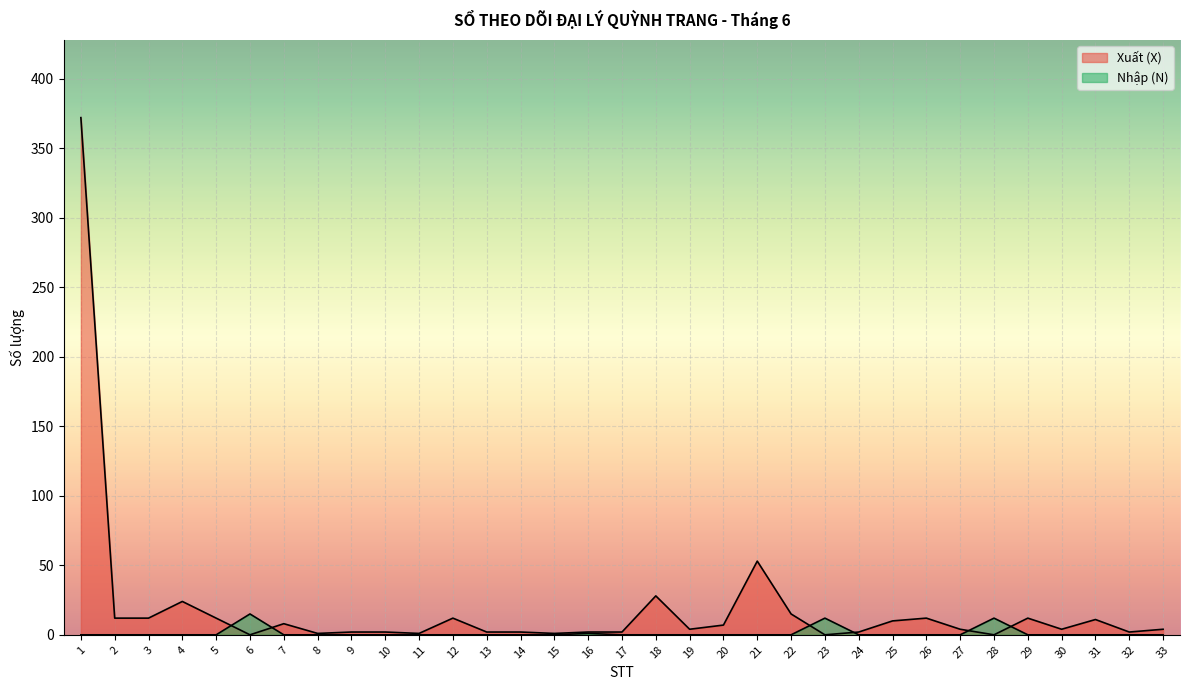

What is the difference between the maximum and second lowest values in the Xuất (X) series?

372